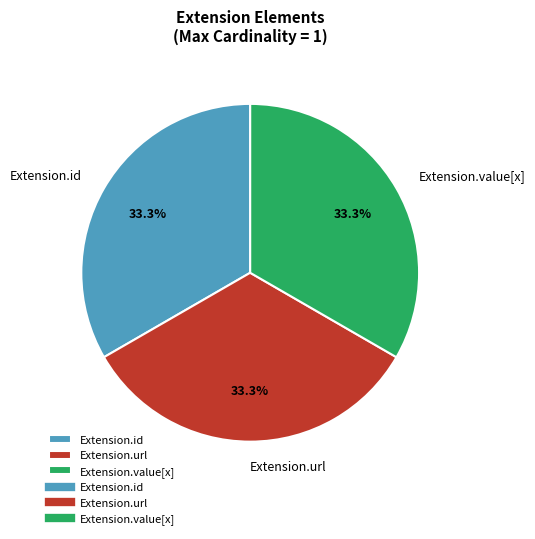

Approximately how many times larger is the value at Extension.value[x] compared to Extension.url?

1.0